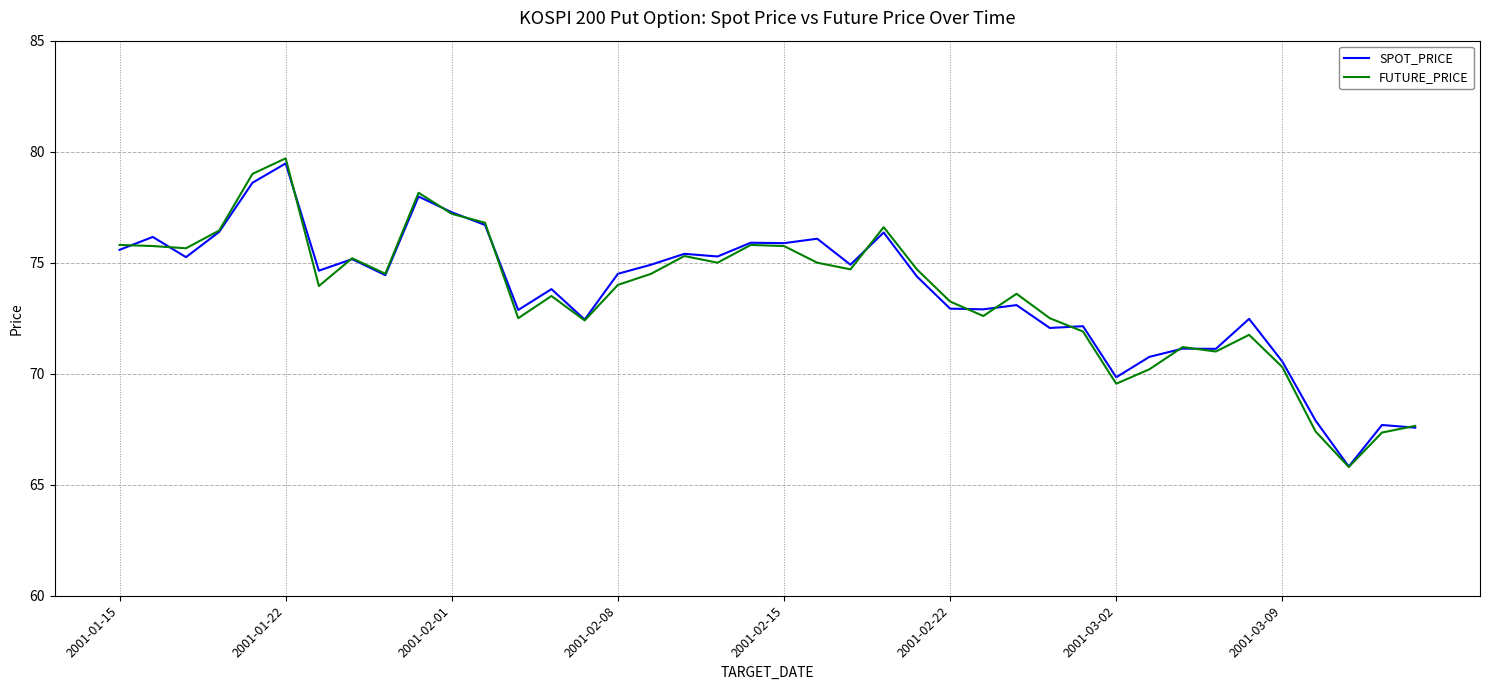

What is the maximum value shown in the chart?

79.7